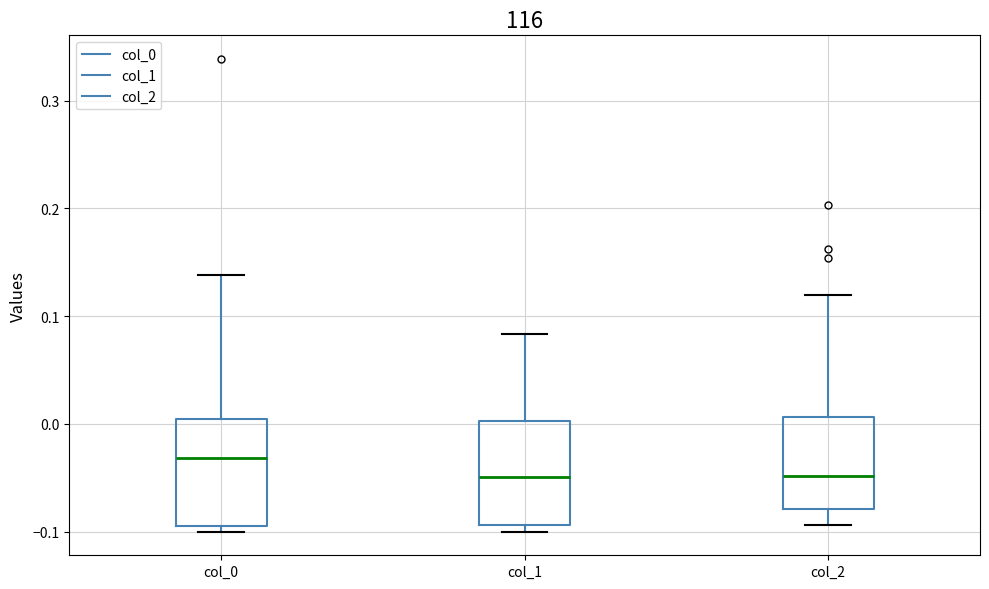

Reading left to right, read every box against the y-axis: the position of its median line, the range the box covers, and the ends of its whiskers. The values are not printed on the chart, so give them approximately, as read against the axis.

col_0: median -0.03, box -0.09 to 0.00, whiskers -0.10 to 0.14
col_1: median -0.05, box -0.09 to 0.00, whiskers -0.10 to 0.08
col_2: median -0.05, box -0.08 to 0.01, whiskers -0.09 to 0.12